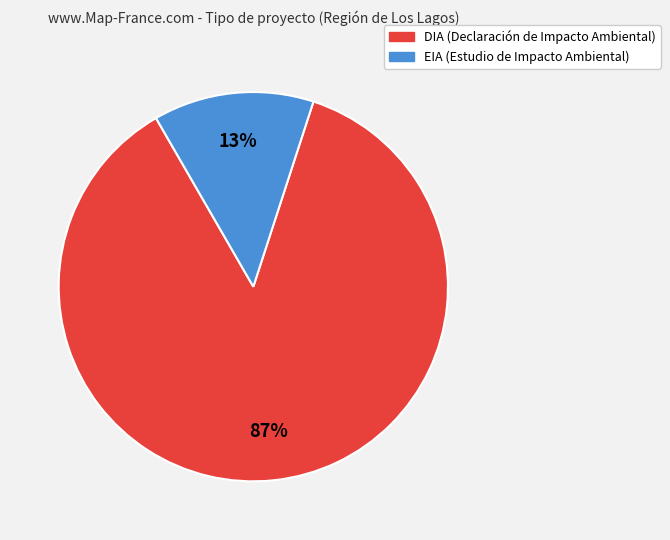

Which has a higher value, DIA or EIA?

DIA